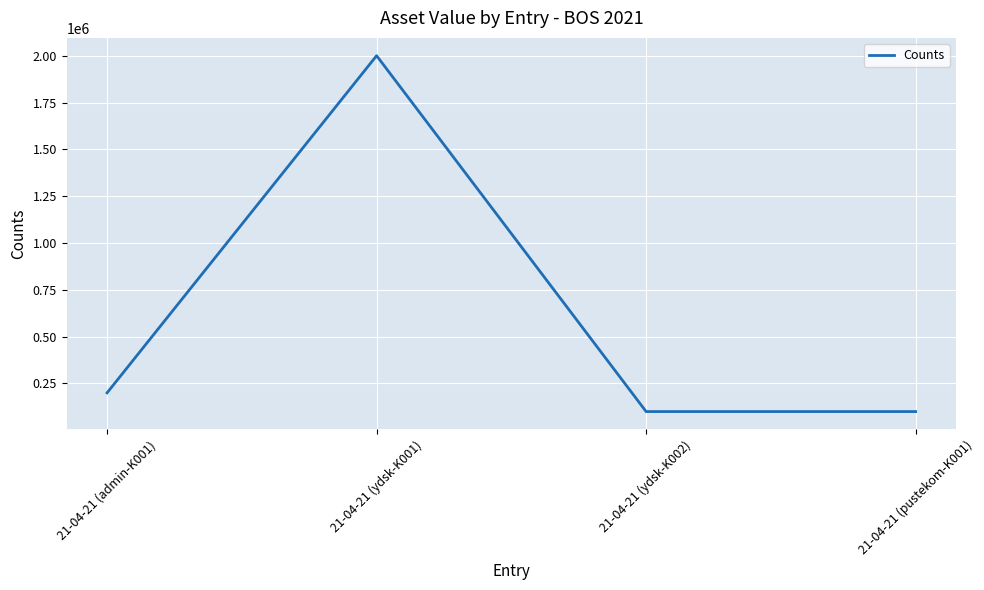

Which has a higher value, 21-04-21 (admin-K001) or 21-04-21 (ydsk-K001)?

21-04-21 (ydsk-K001)